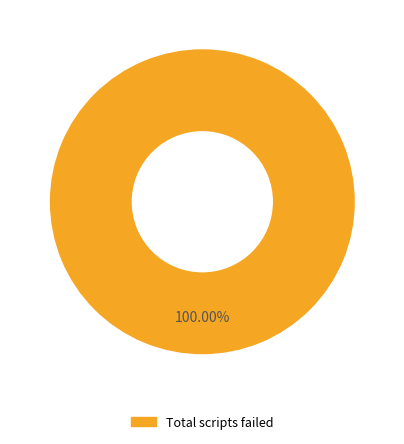

Which slice represents more than half of the pie?

Total scripts failed